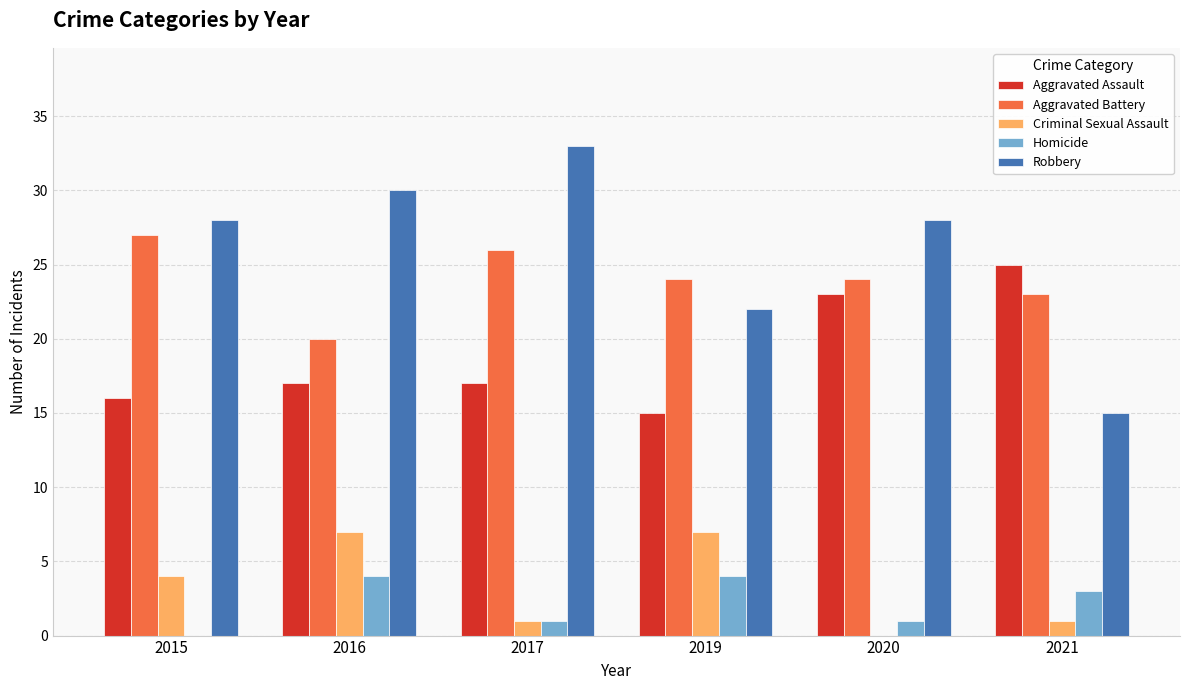

Which series changed the most between 2017 and 2020?

Aggravated Assault